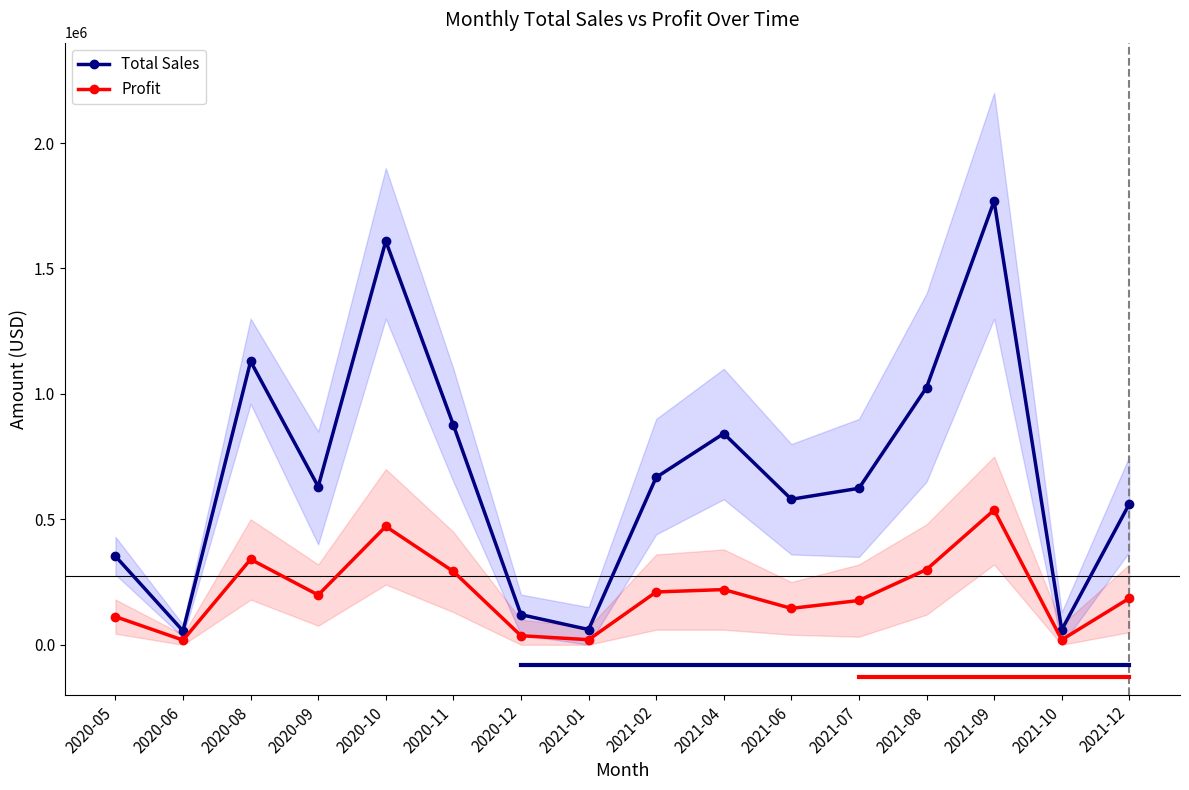

What is the minimum value for Total Sales?

55200